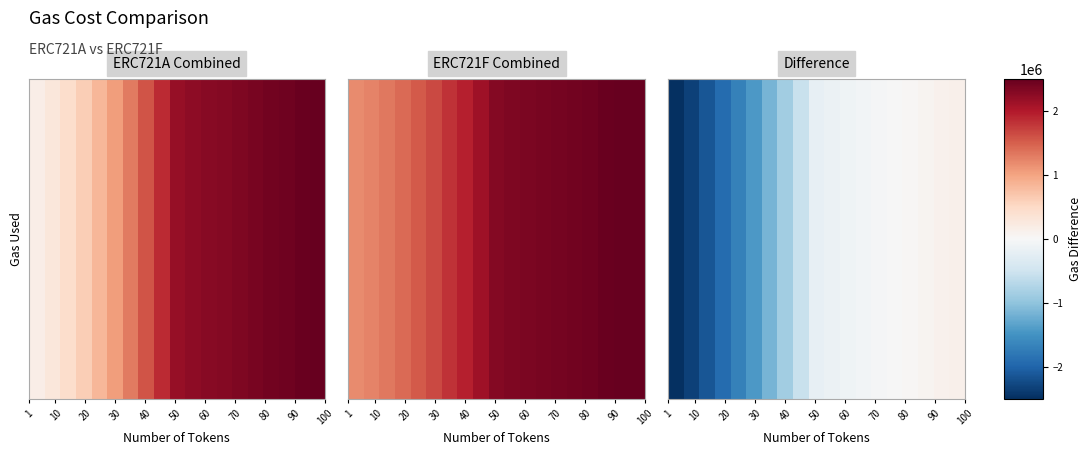

True or false: the data shows -2295 at 14.

False